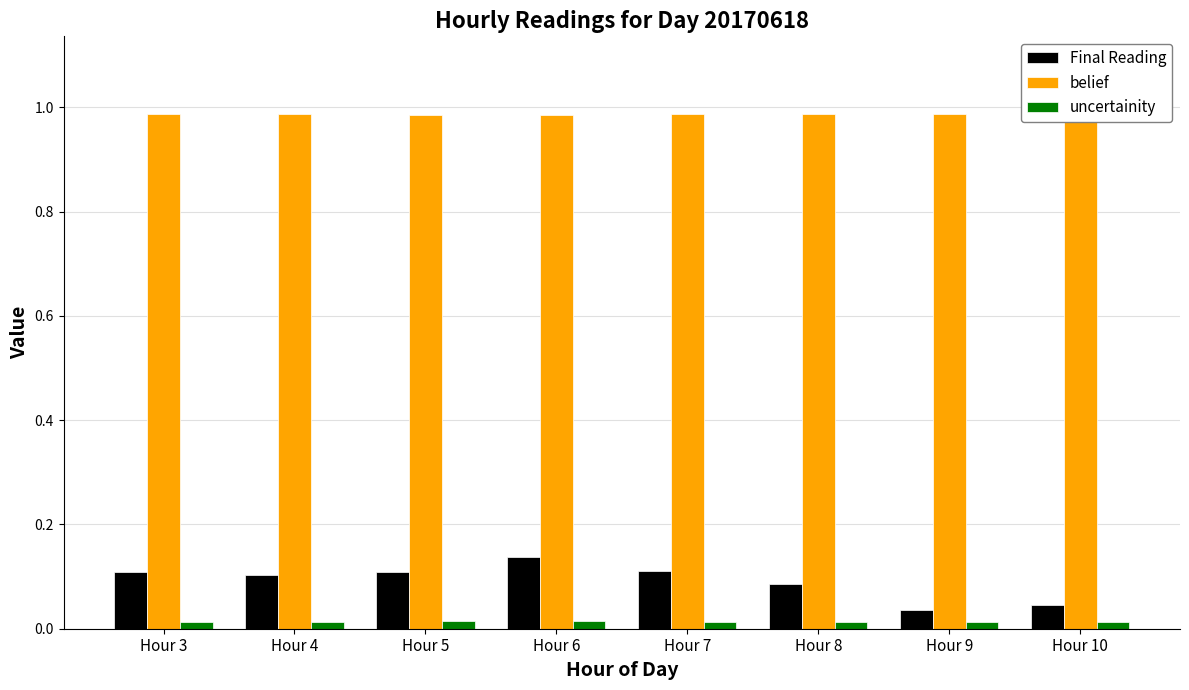

At how many categories does at least one series exceed 0?

8